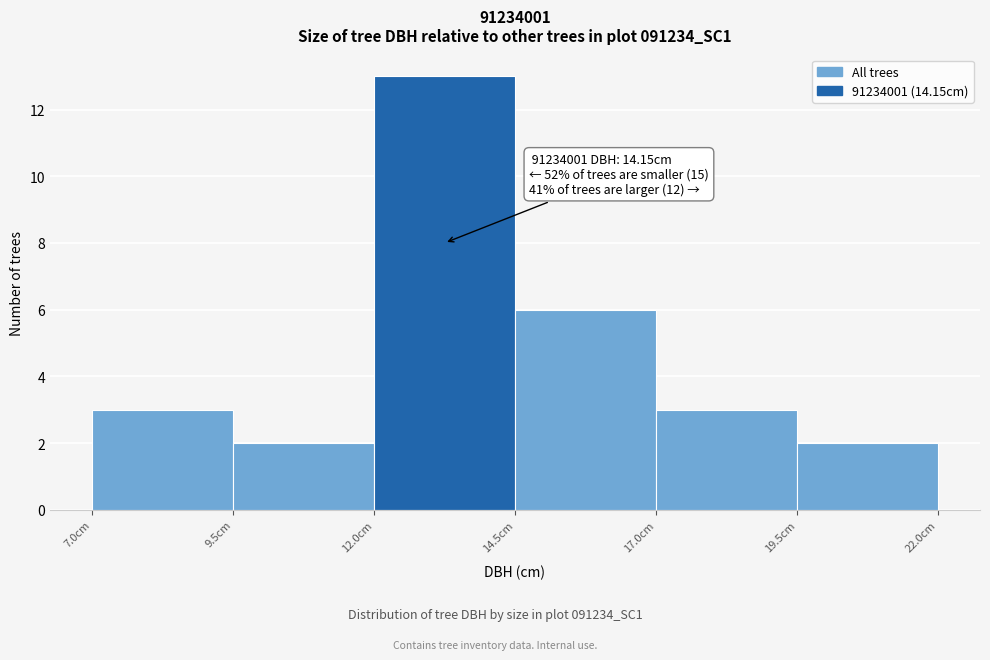

Over which range of the x-axis is the bar tallest?

12.0 to 14.5